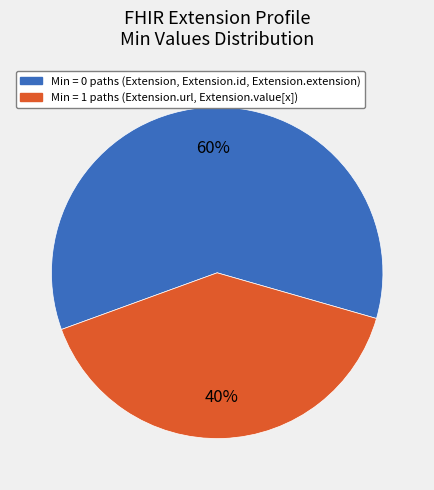

How many slices are in this pie chart?

2